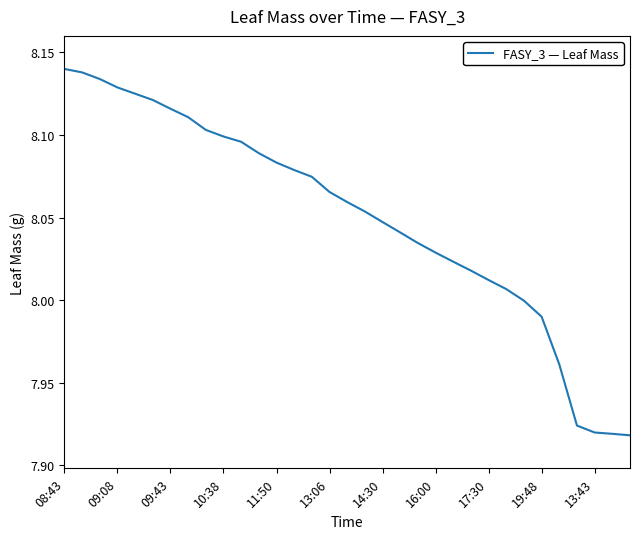

The chart shows a value of 11.9 at 19:48. True or false?

False